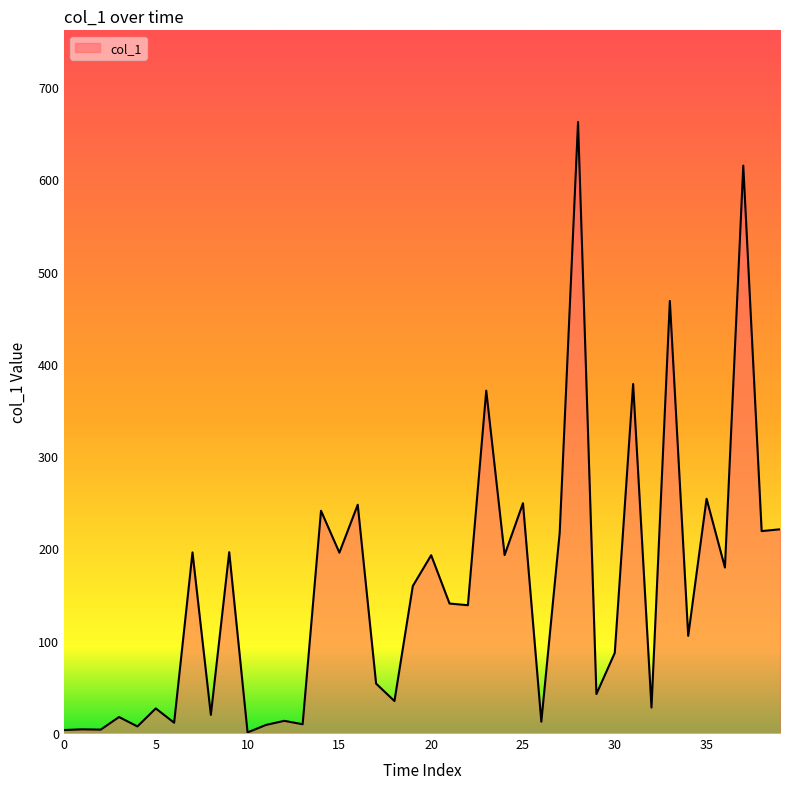

What is the greatest value displayed?

662.0